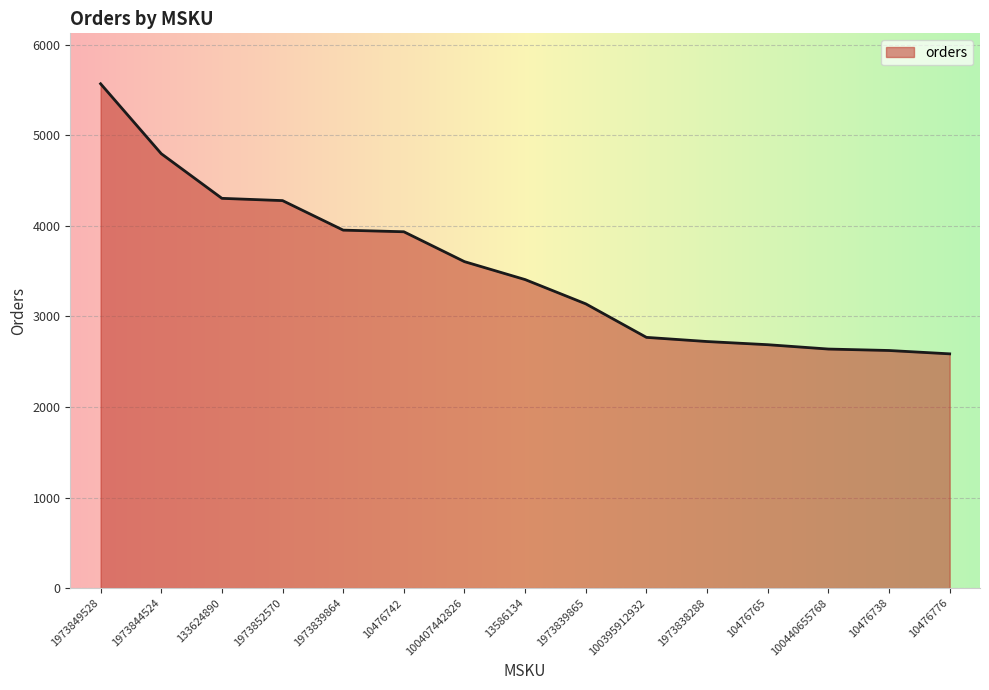

What is the minimum value shown in the chart?

2587